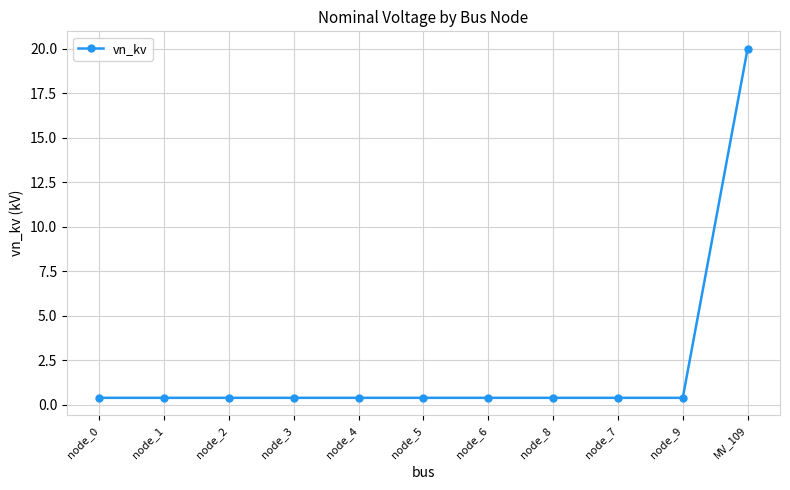

Which category has the highest value across all series?

MV_109